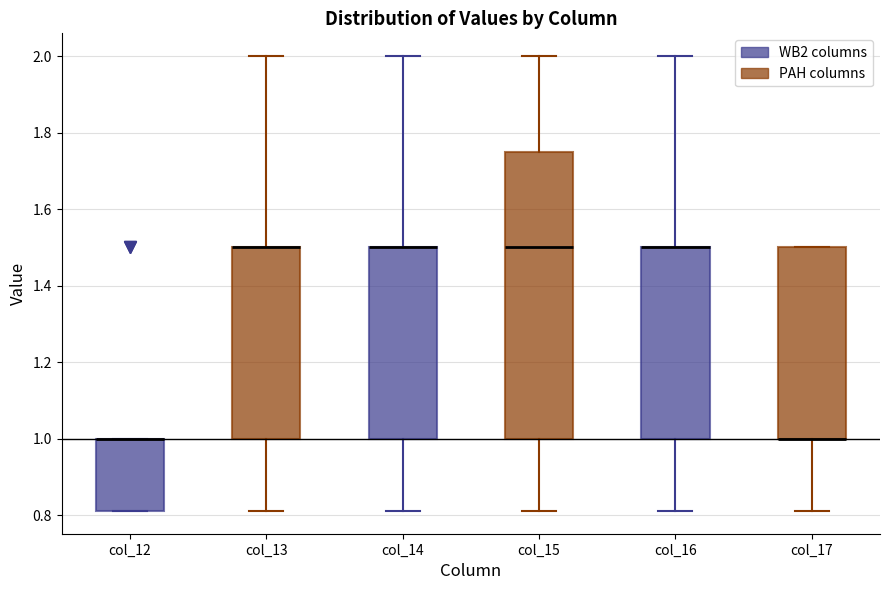

Reading left to right, transcribe this box plot: for each box, give where its median line is, the range the box spans, and where its two whiskers end, as read against the y-axis. The values are not printed on the chart, so give them approximately, as read against the axis.

col_12: median 1.00 (drawn on the box's upper edge), box 0.82 to 1.00, whiskers 0.82 to 1.00
col_13: median 1.50 (drawn on the box's upper edge), box 1.00 to 1.50, whiskers 0.82 to 2.00
col_14: median 1.50 (drawn on the box's upper edge), box 1.00 to 1.50, whiskers 0.82 to 2.00
col_15: median 1.50, box 1.00 to 1.76, whiskers 0.82 to 2.00
col_16: median 1.50 (drawn on the box's upper edge), box 1.00 to 1.50, whiskers 0.82 to 2.00
col_17: median 1.00 (drawn on the box's lower edge), box 1.00 to 1.50, whiskers 0.82 to 1.50